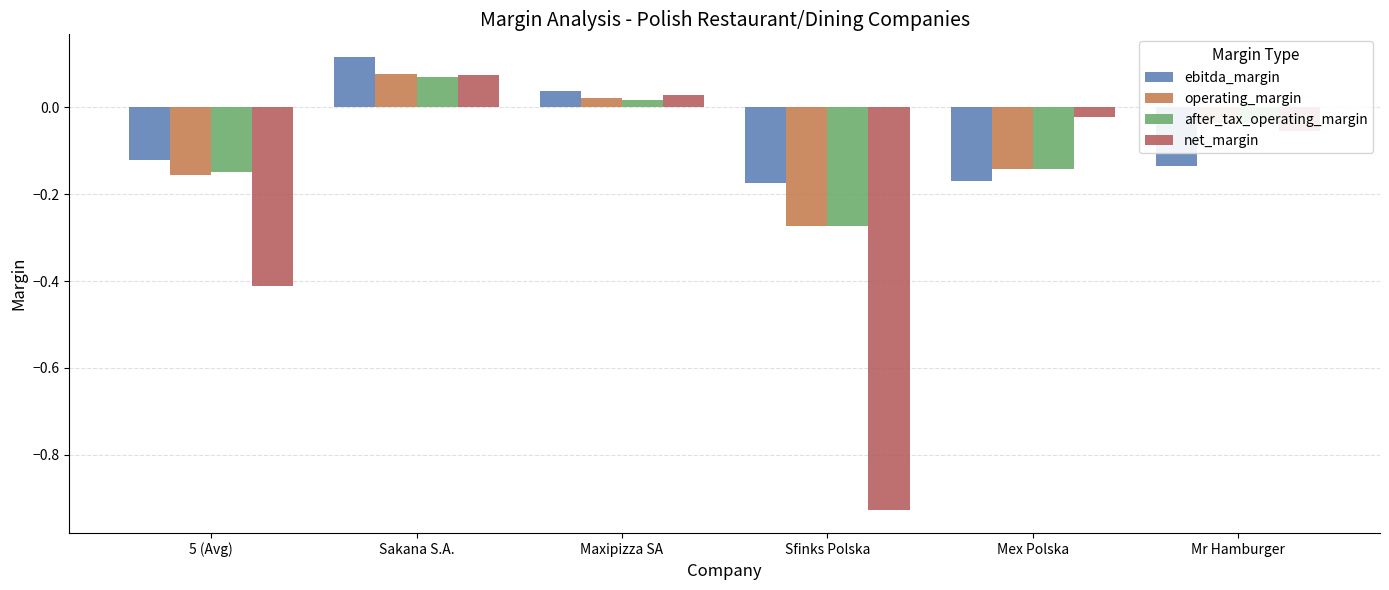

How many bars are there in total?

24